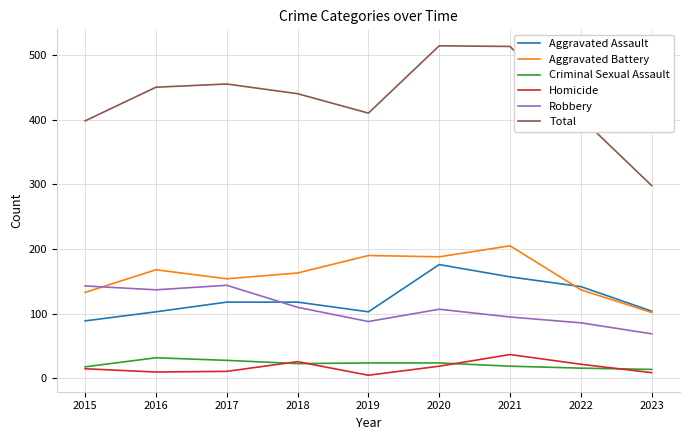

True or false: Aggravated Assault and Robbery intersect in this chart.

True